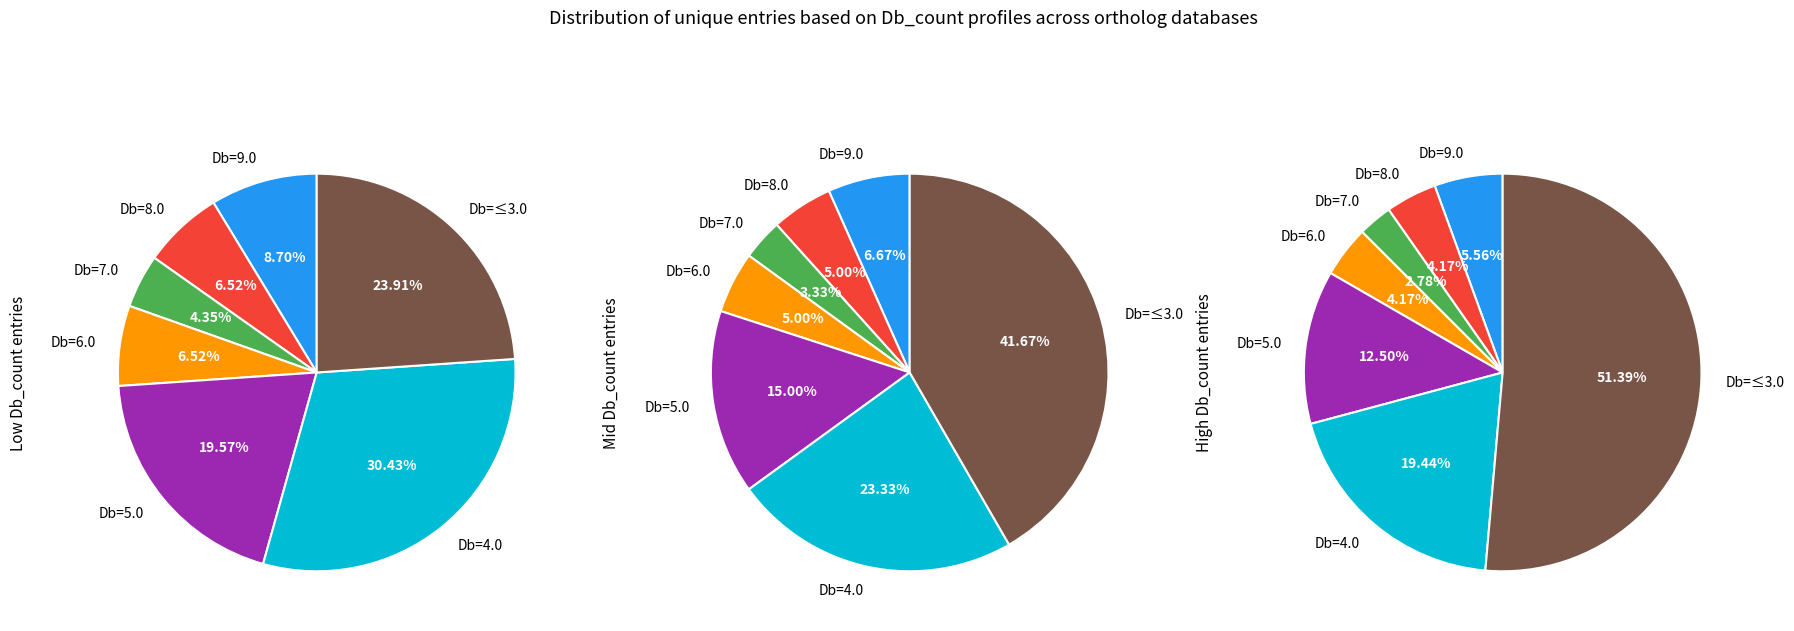

Rank the categories by value from highest to lowest.

Db_count=4, Db_count<=3, Db_count=5, Db_count=9, Db_count=8, Db_count=6, Db_count=7